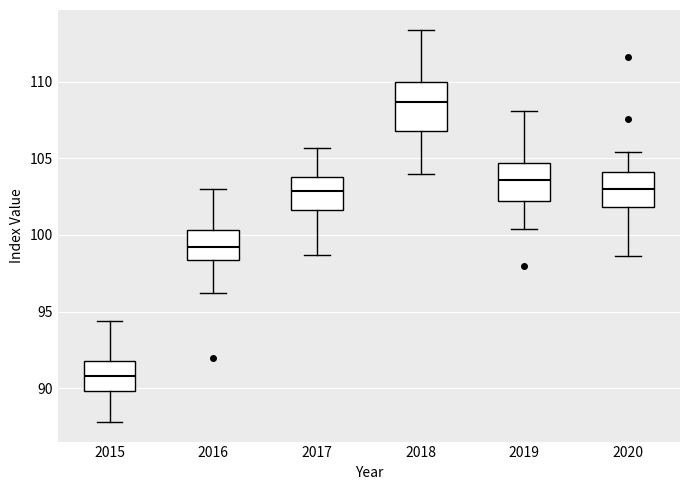

Comparing the boxes themselves (not the whiskers), which one is the tallest?

2018